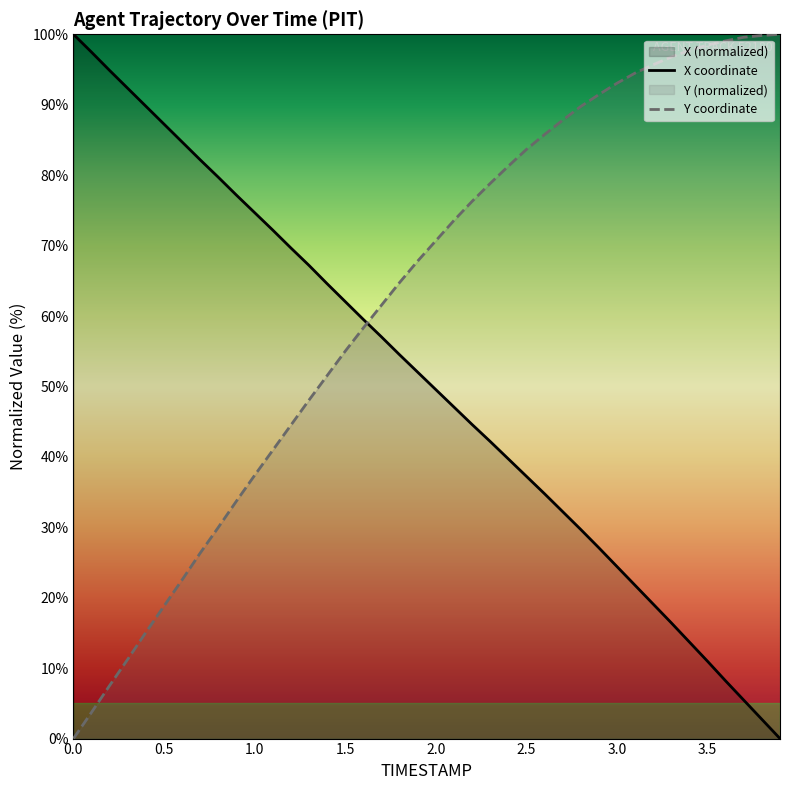

Which series changed the most between 1.1 and 2.0?

Y